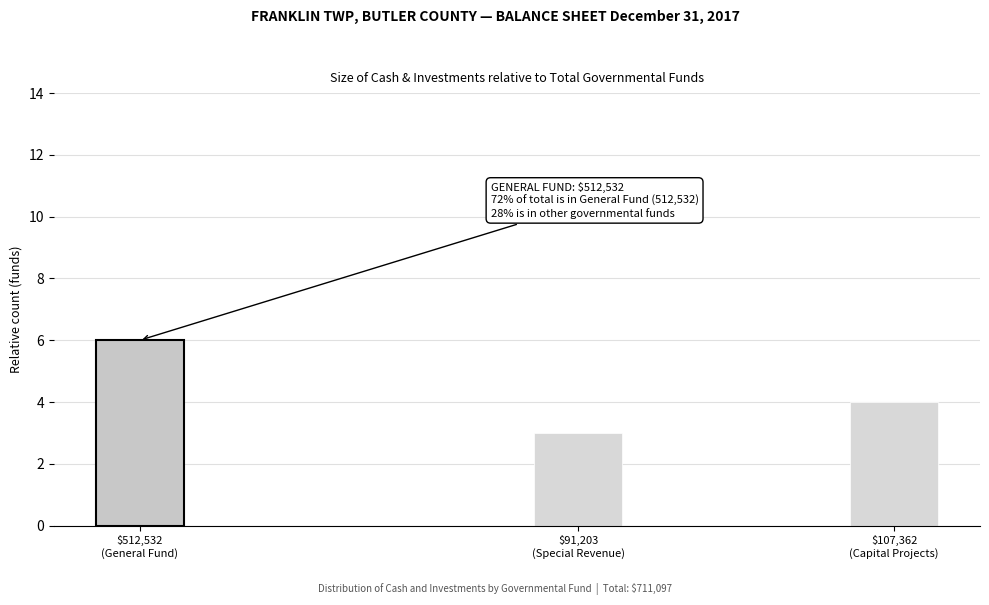

Reading left to right, transcribe all the data shown in this chart.

6	3	4